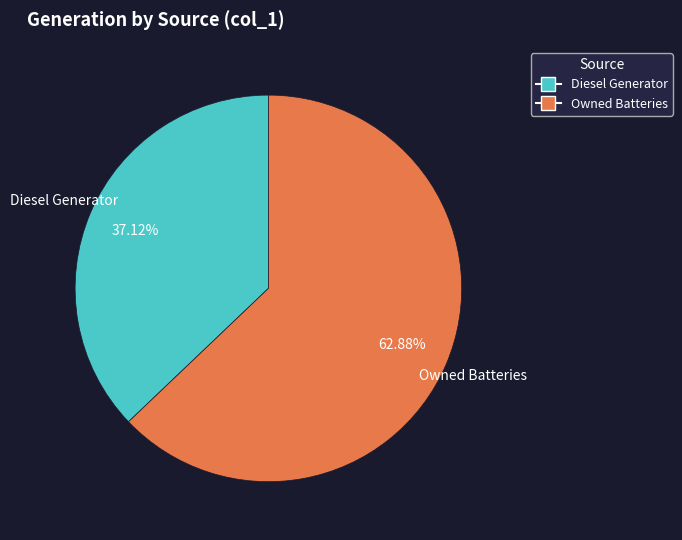

Is there any slice that represents more than half of the pie?

Yes